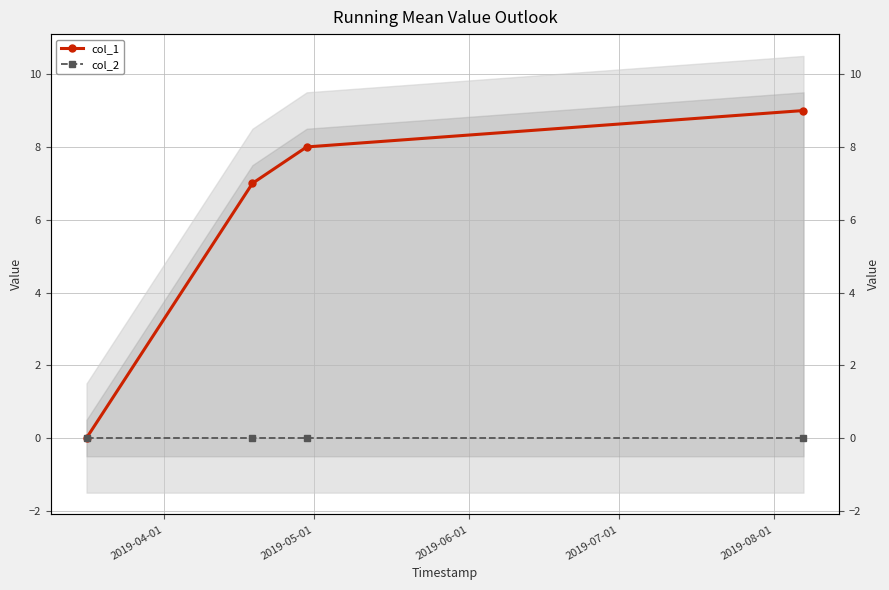

What is the sum of all col_1 values?

24